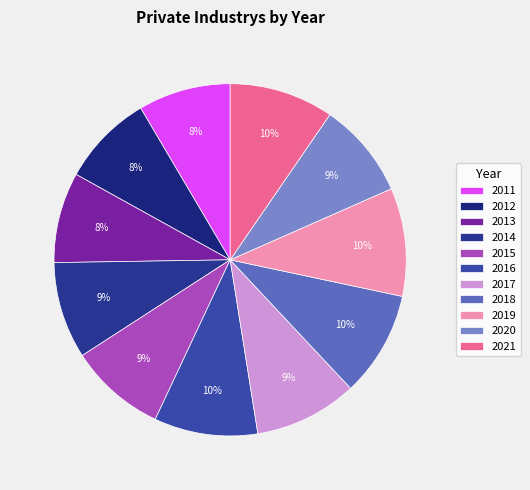

Approximately how many times larger is the value at 2016 compared to 2021?

1.0